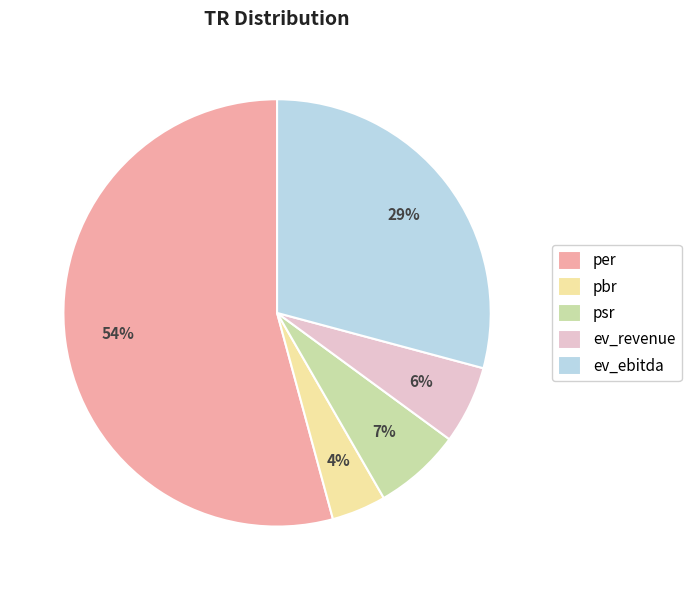

Which slice is the smallest?

pbr